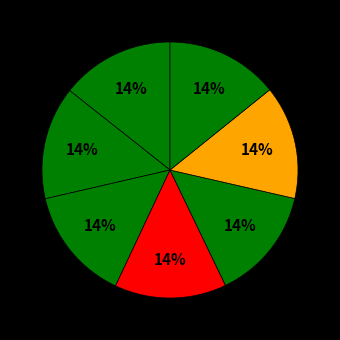

How many slices are in this pie chart?

7